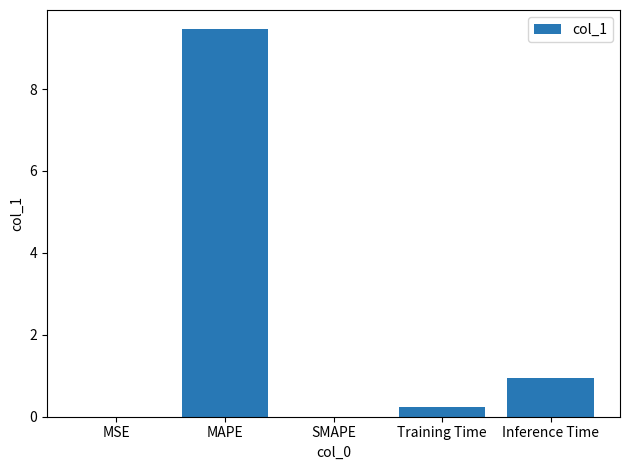

What is the sum of all values?

10.6